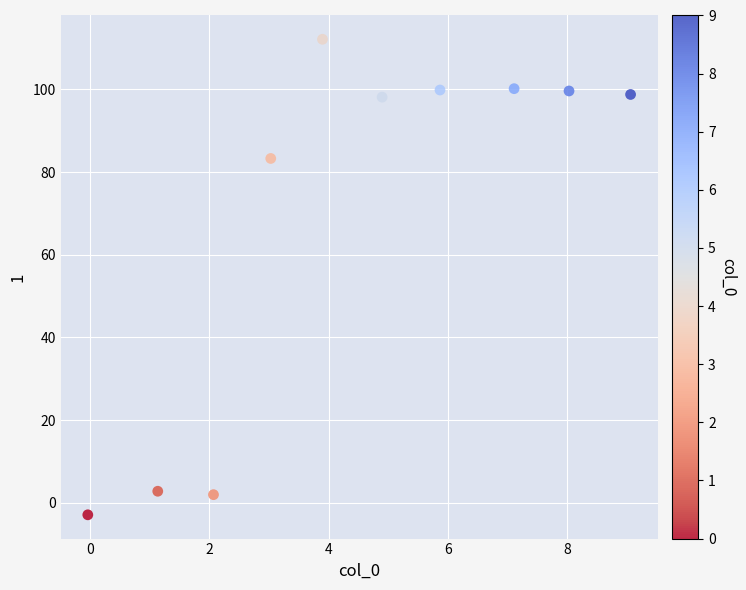

What is the average X value?

4.5